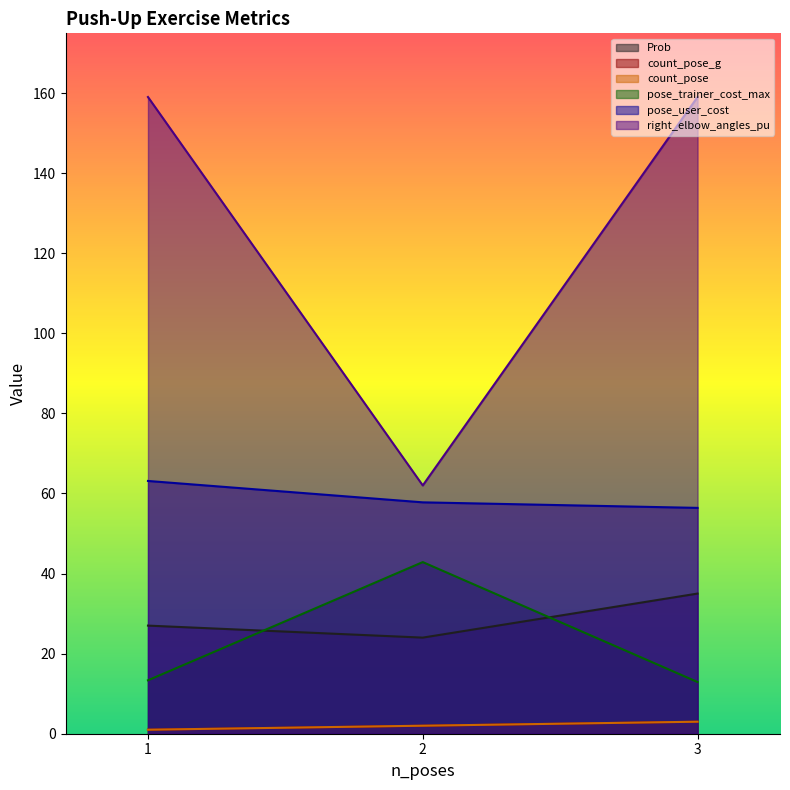

True or false: count_pose has a value of 2.0 at 2.

True